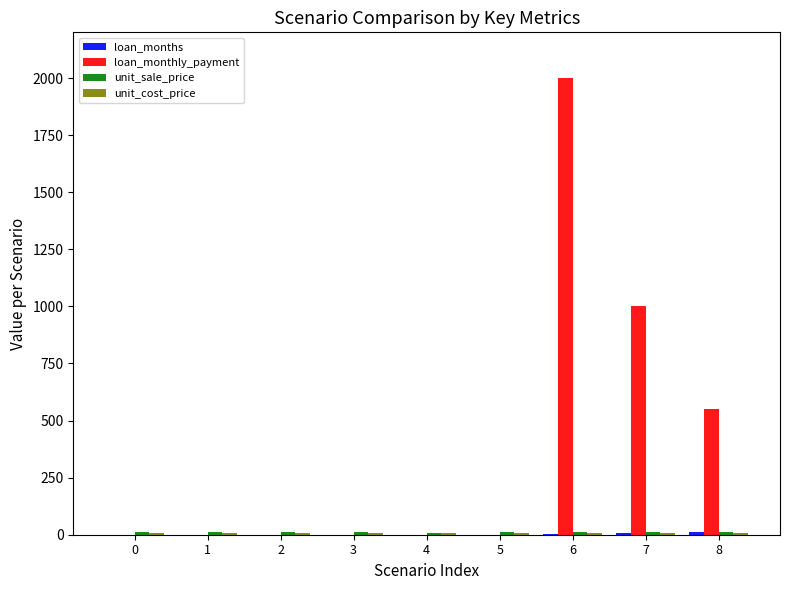

The value of loan_monthly_payment at 5 is 0. True or false?

True